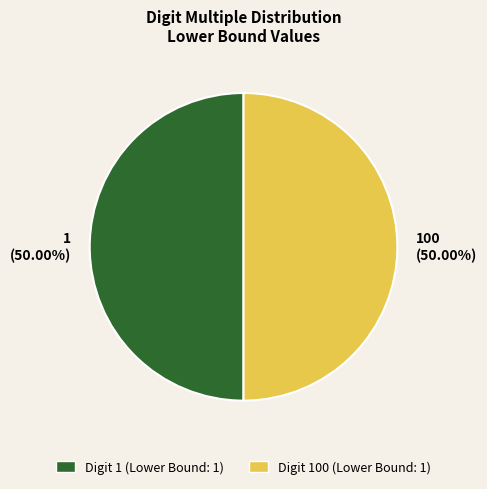

To the nearest percent, what is the average slice percentage?

50%